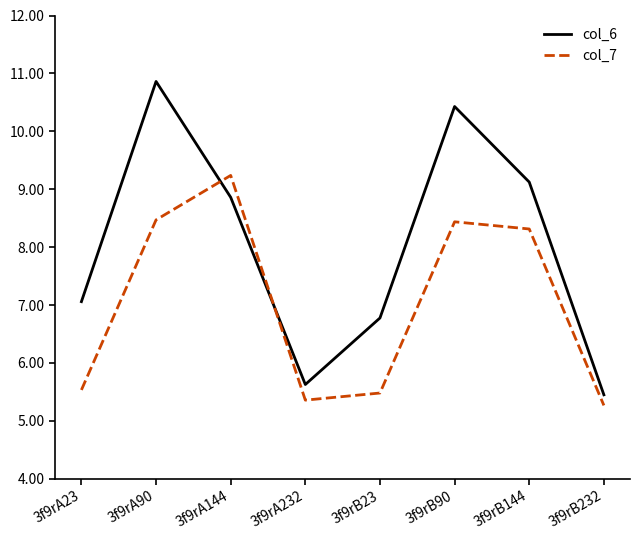

What is the difference between the maximum and minimum values in the col_6 series?

5.4